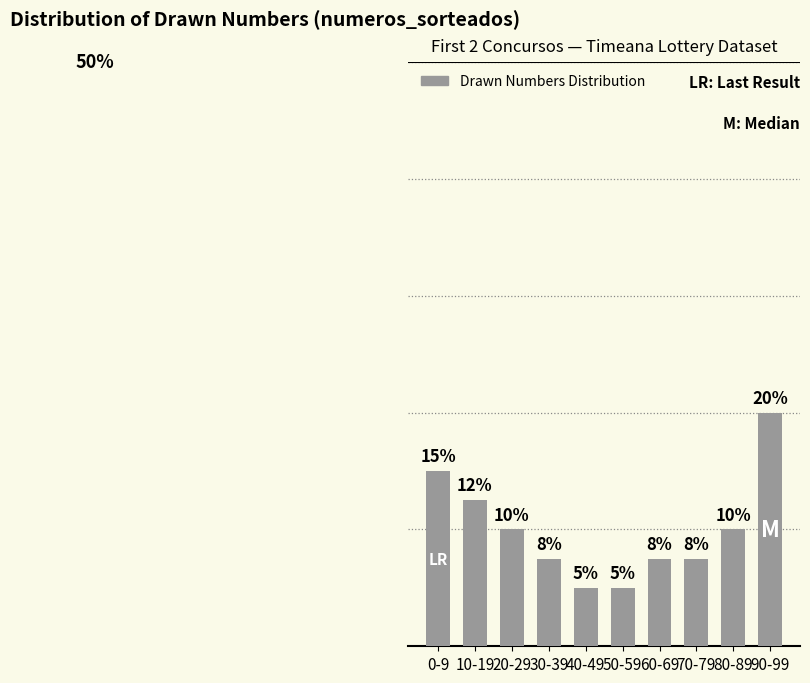

Rank the categories by value from highest to lowest.

90-99, 0-9, 10-19, 20-29, 80-89, 30-39, 60-69, 70-79, 40-49, 50-59